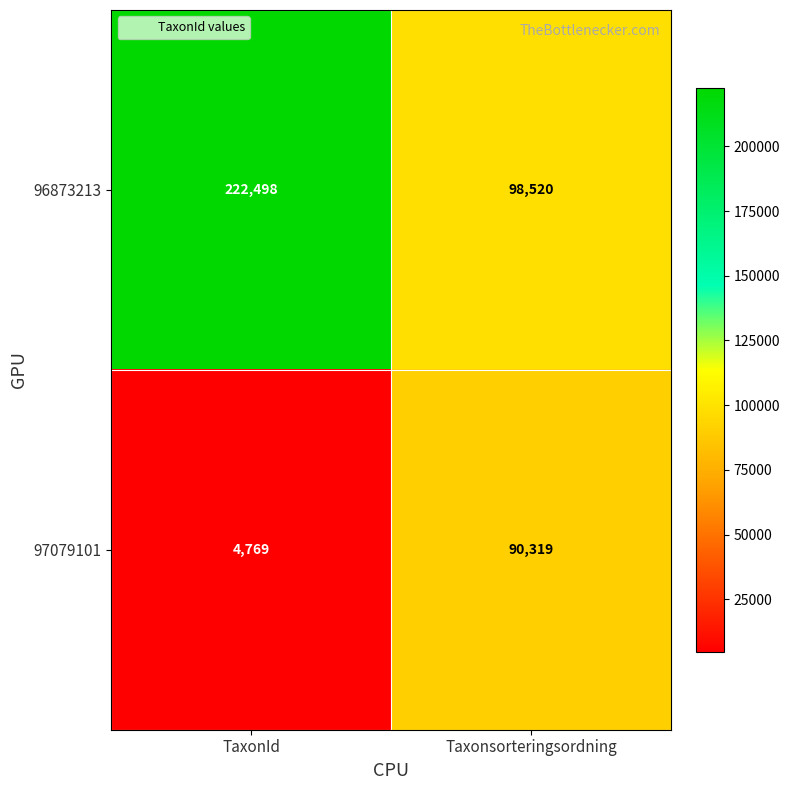

What is the difference between the maximum and minimum values in the 97079101 series?

85550